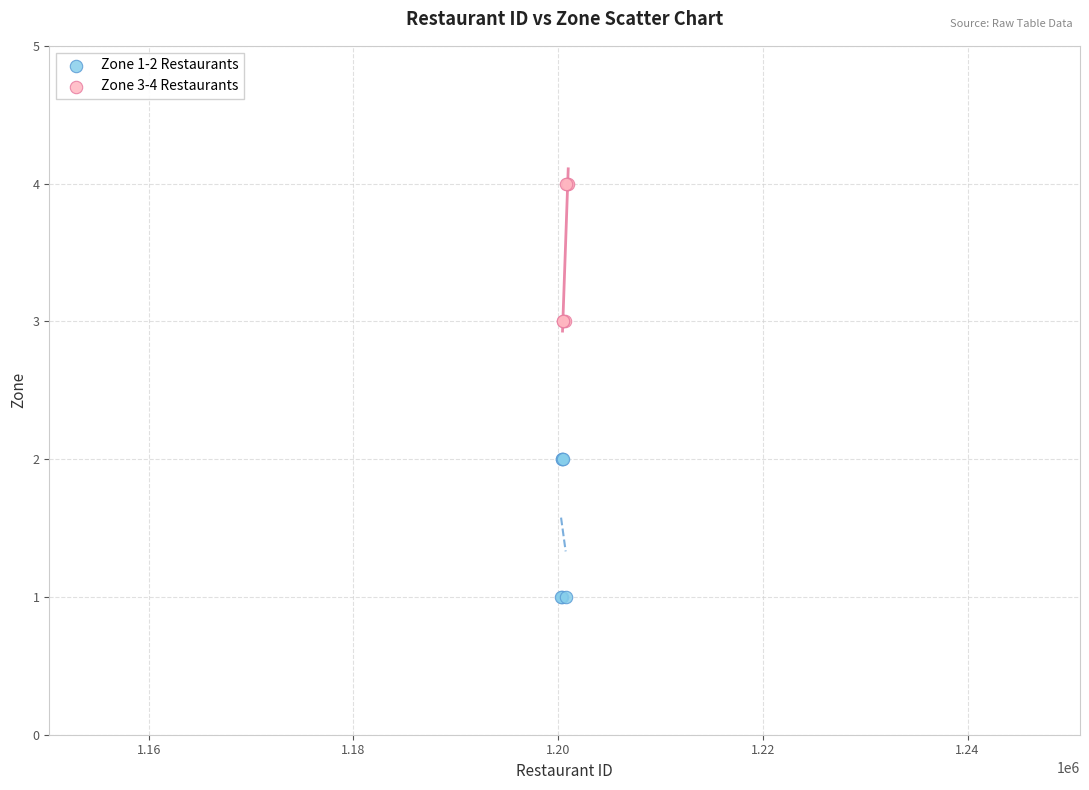

Which series contains the lowest Y value?

Zone 1-2 Restaurants